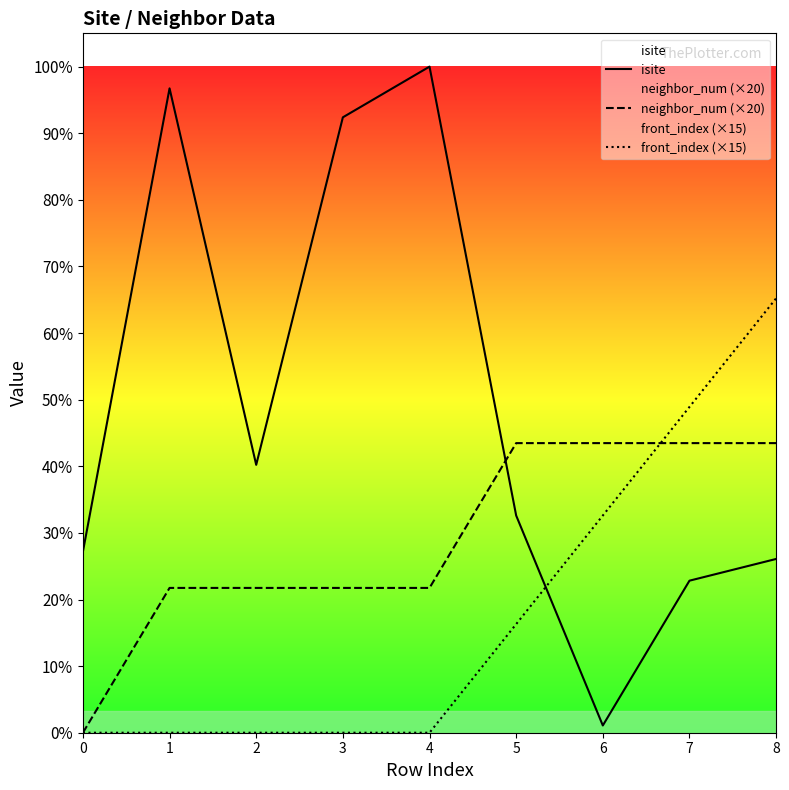

Which series has the largest range (max minus min)?

isite